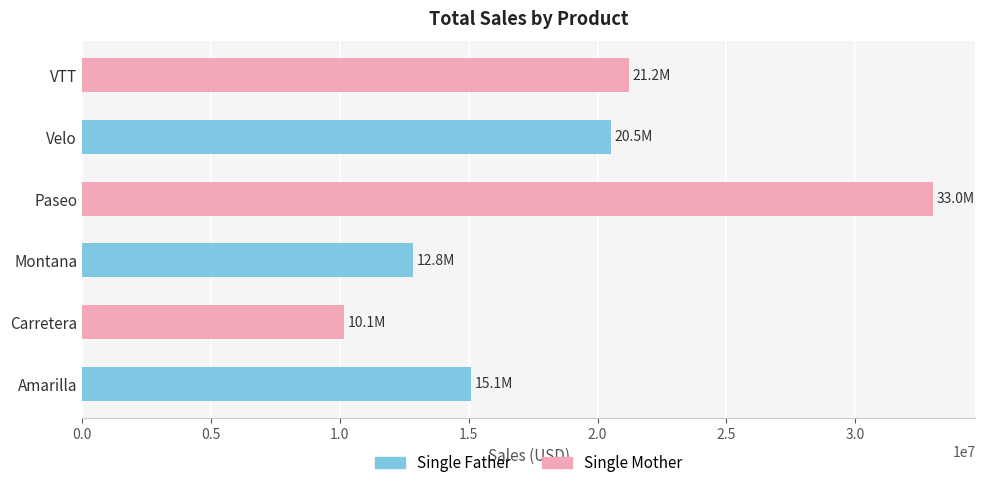

List the labels in order of value, largest first.

Paseo, VTT, Velo, Amarilla, Montana, Carretera